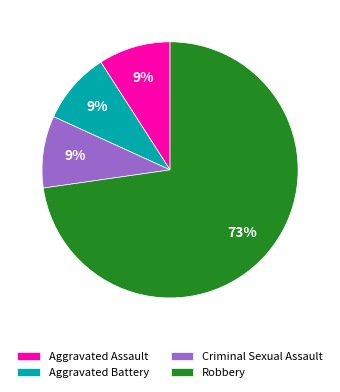

The Criminal Sexual Assault slice represents 2% of the pie. True or false?

False